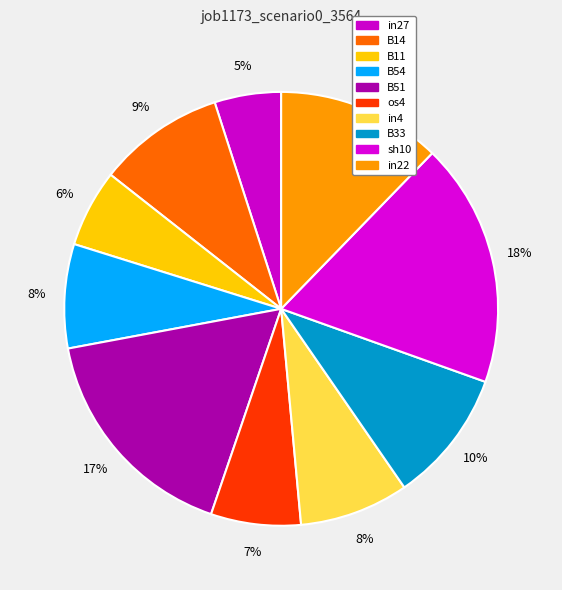

Which slice is the largest?

sh10